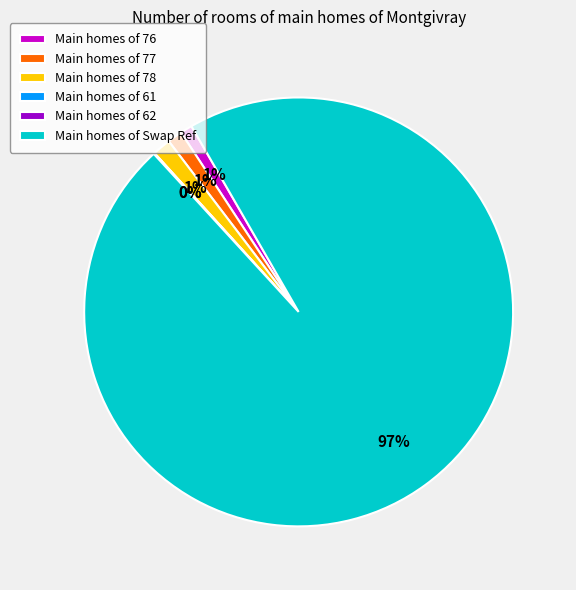

Does any single category account for the majority?

Yes